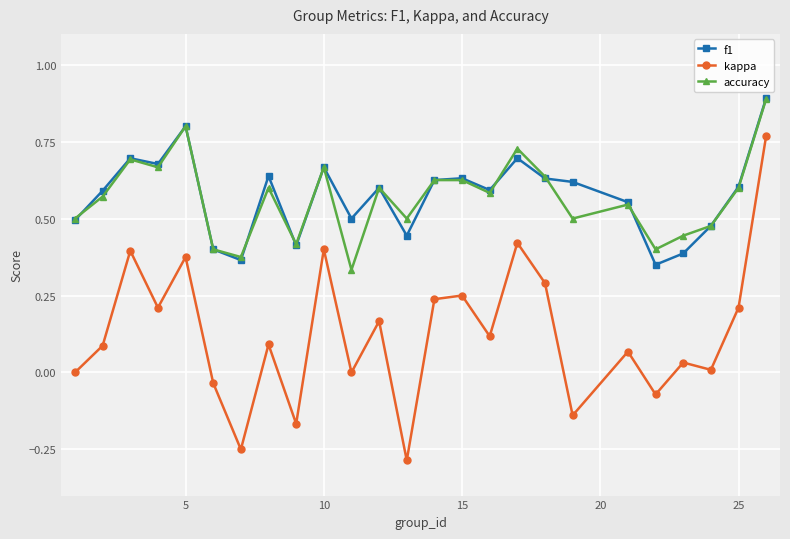

Which series has the widest spread of values?

kappa